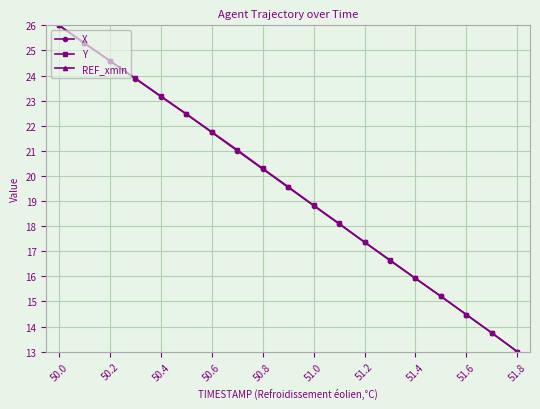

Where is Y nearest to the value 19?

51.0